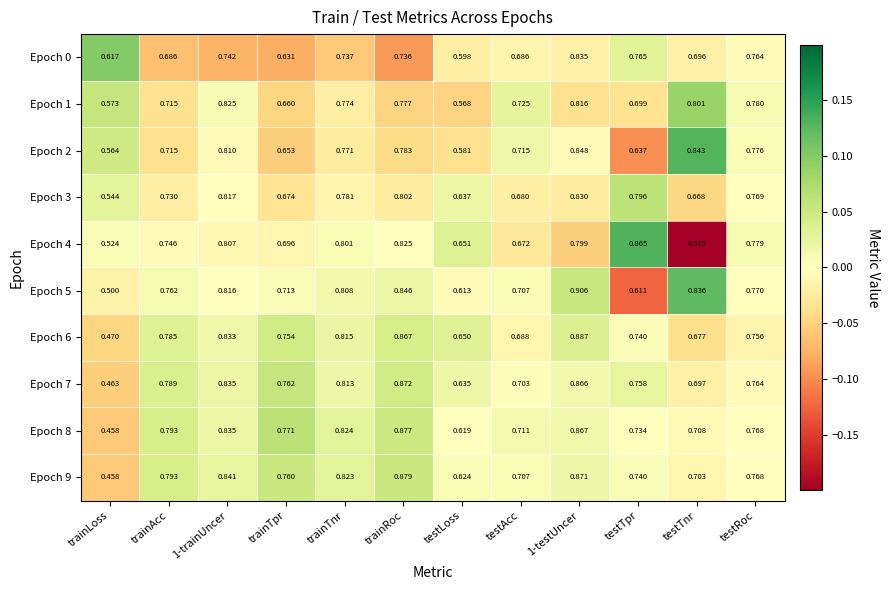

At which label is Epoch 1 closest to 0?

testLoss